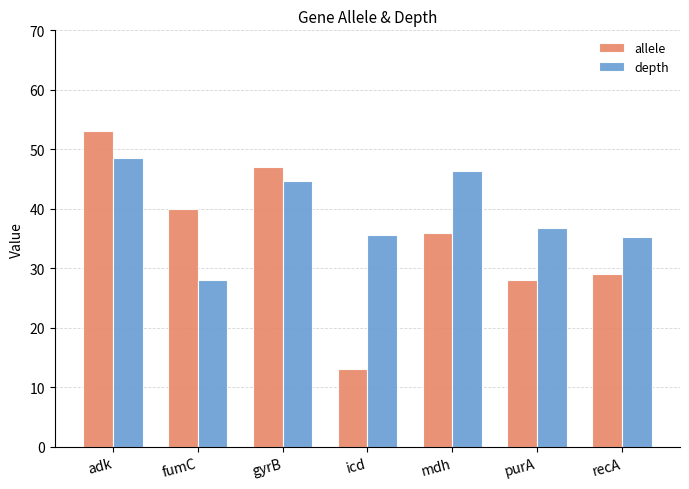

Which series has the largest total across all categories?

depth